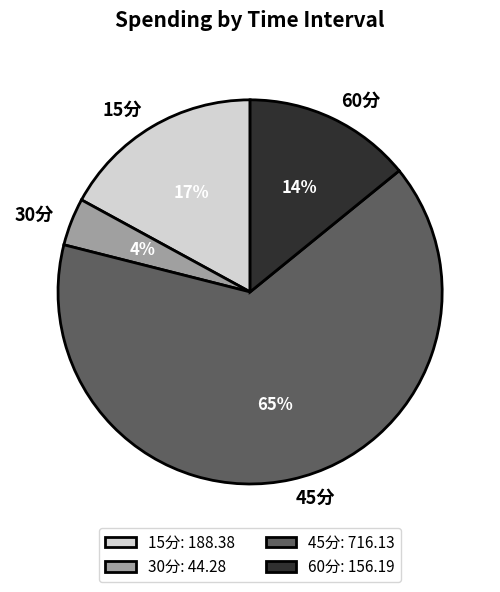

Between 45分 and 15分, which is larger?

45分